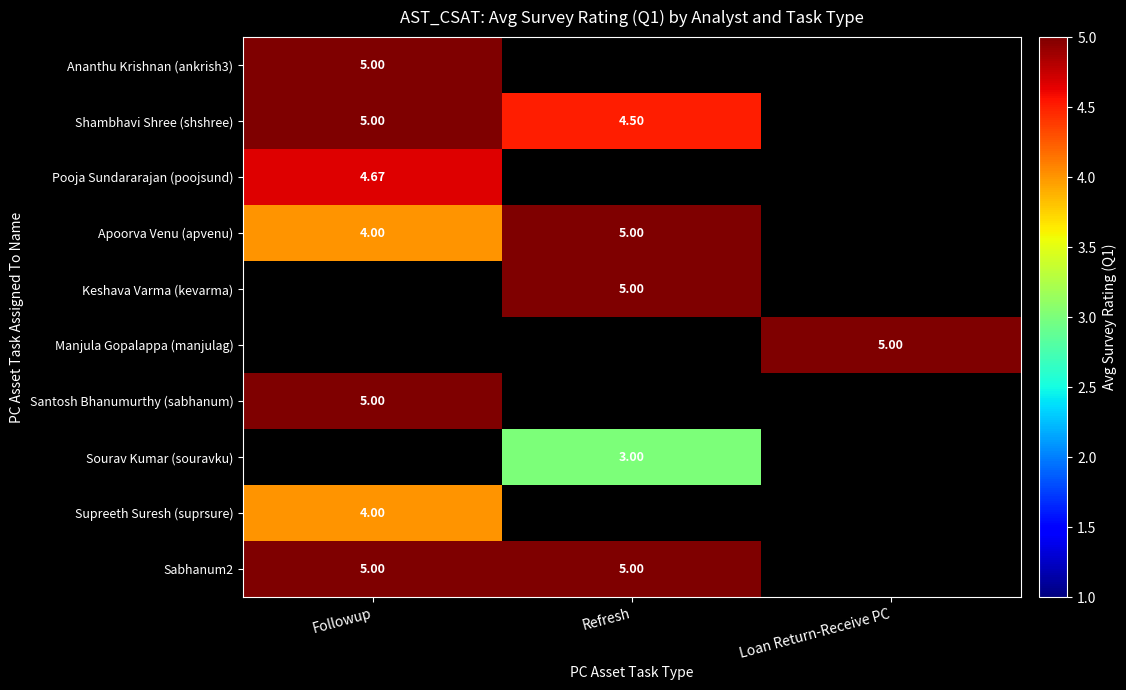

What is the approximate value of Apoorva Venu (apvenu) at Refresh?

5.0